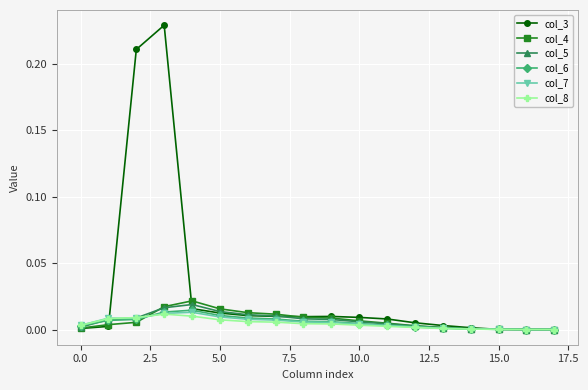

Which series has the largest total across all categories?

col_3